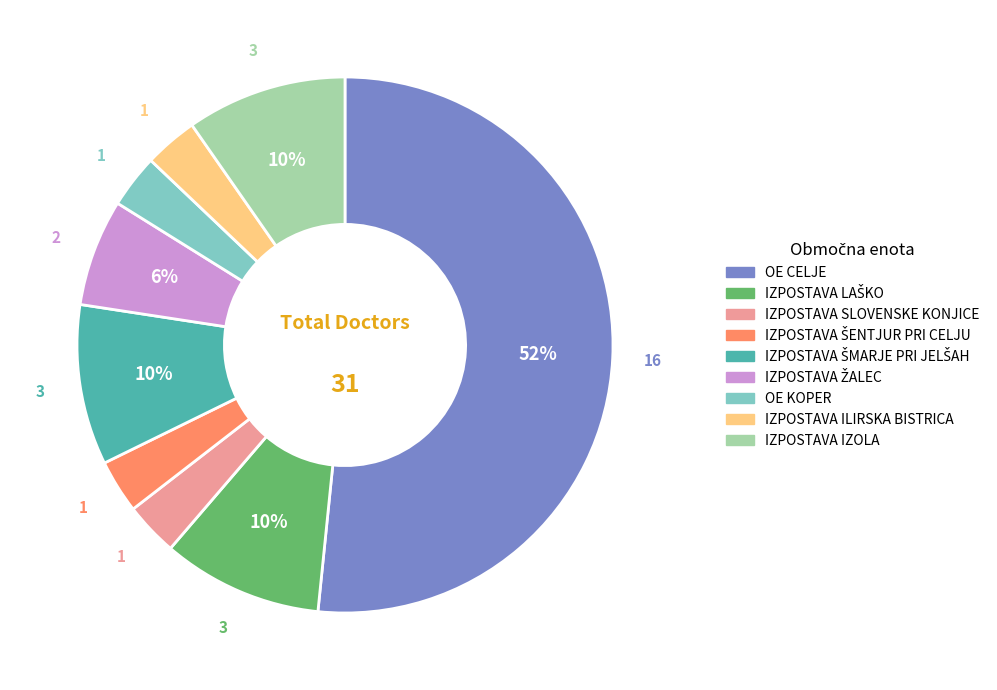

What is the largest slice in the pie chart?

OE CELJE